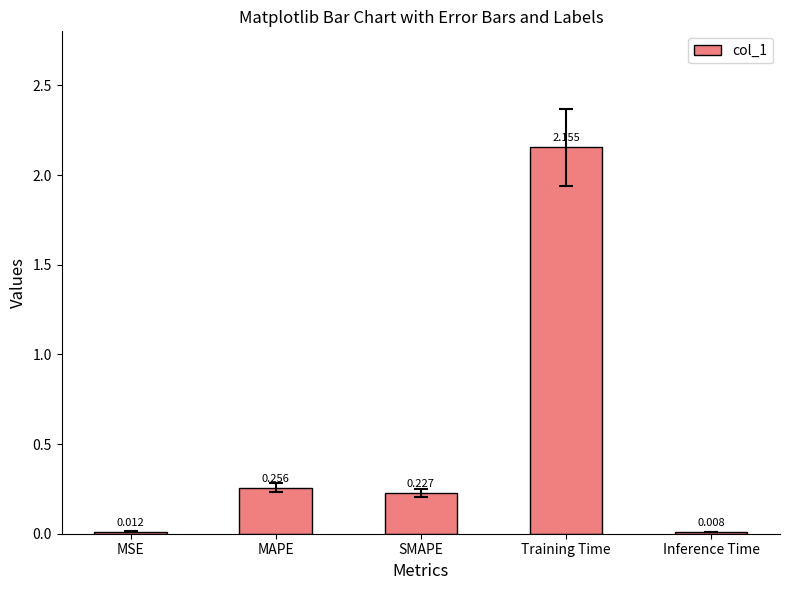

What is the change in value from MAPE to Inference Time?

-0.2